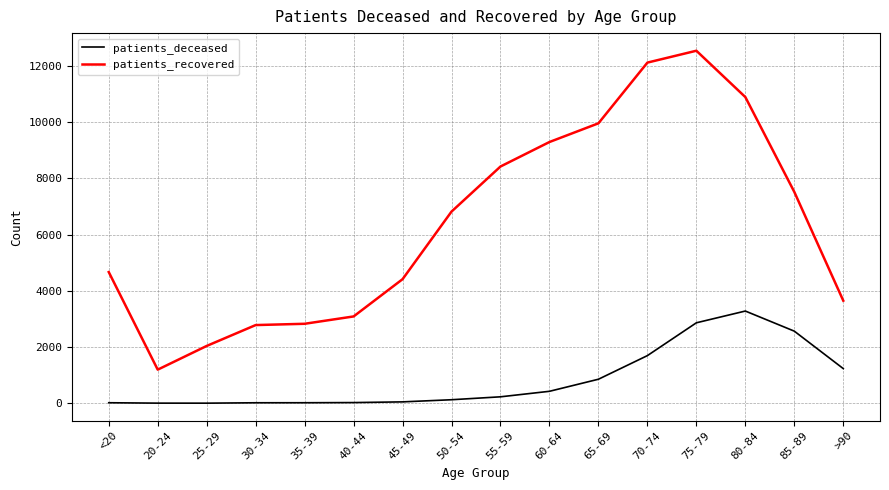

What are all the series names shown in the legend?

patients_deceased, patients_recovered